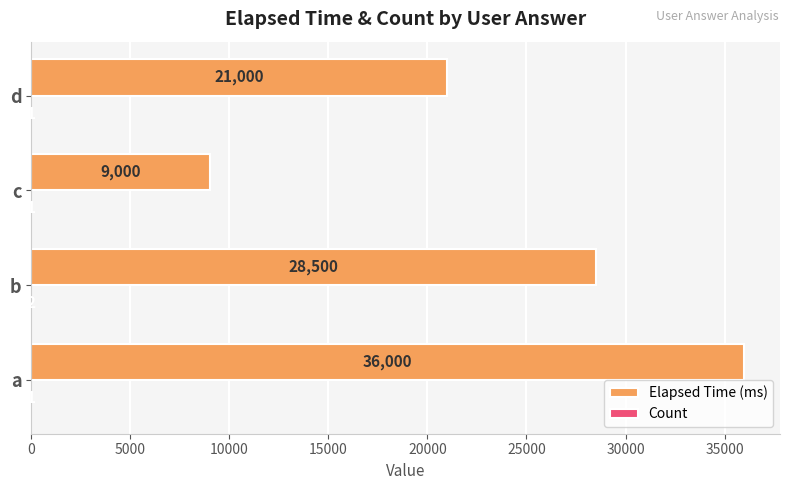

At which label is Elapsed Time (ms) closest to 22500?

d